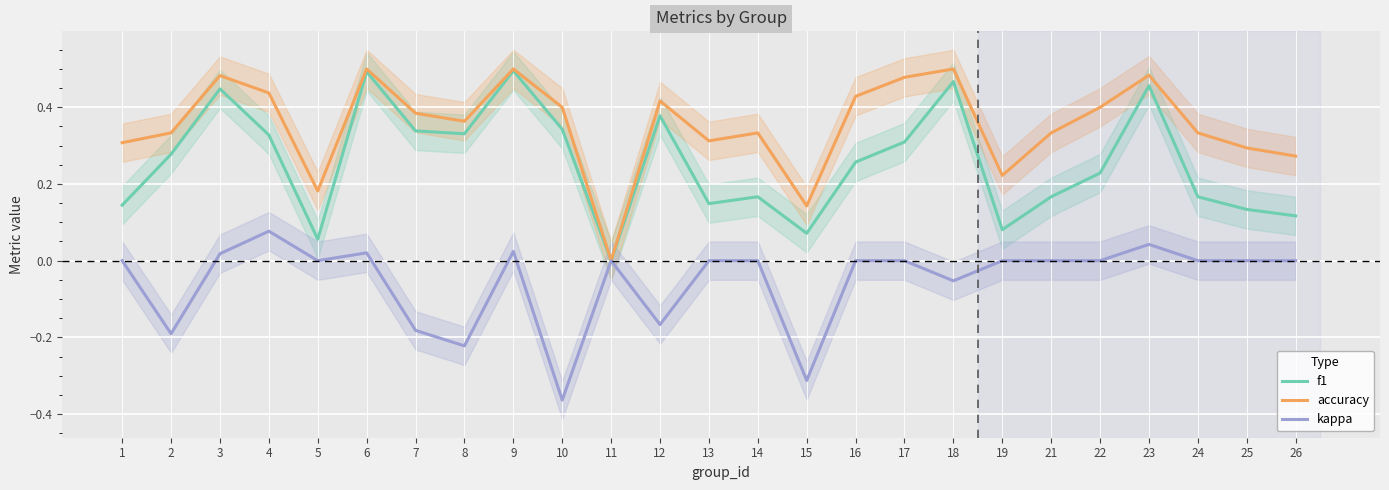

What is the difference between the kappa values at 18 and 12?

0.1